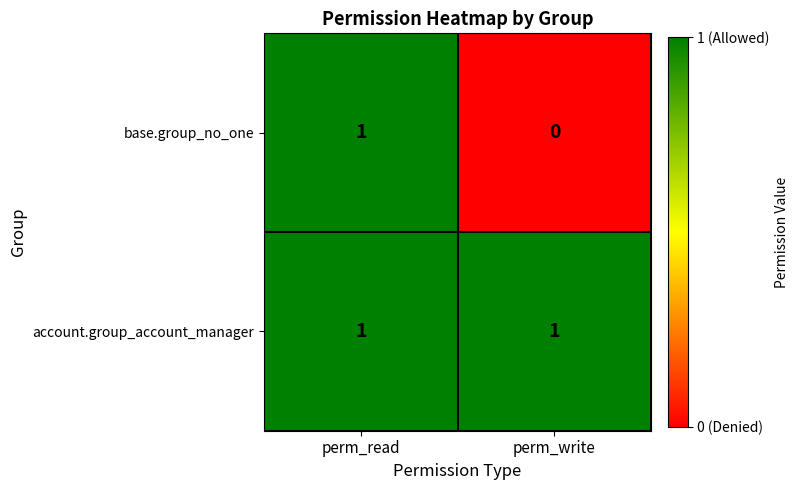

Rank the series by their average value, from lowest to highest.

base.group_no_one, account.group_account_manager